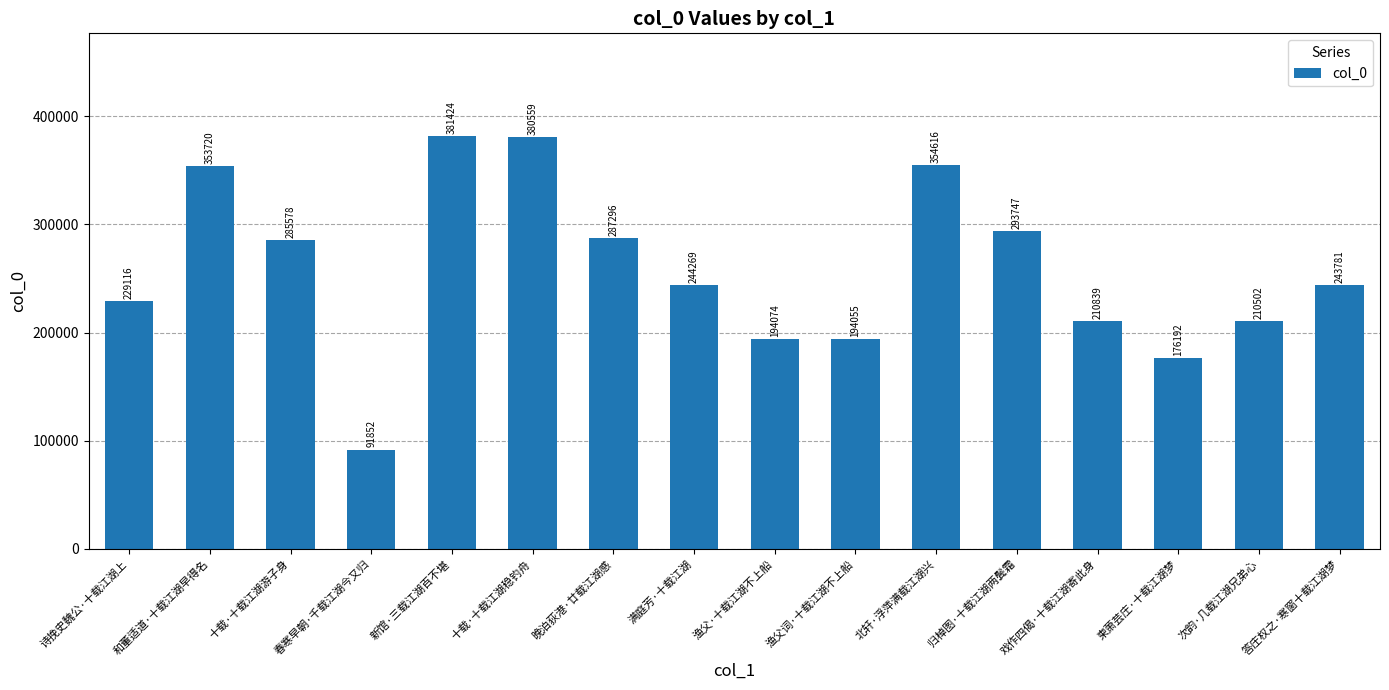

The value at 渔父词·十载江湖不上船 is 194055. True or false?

True